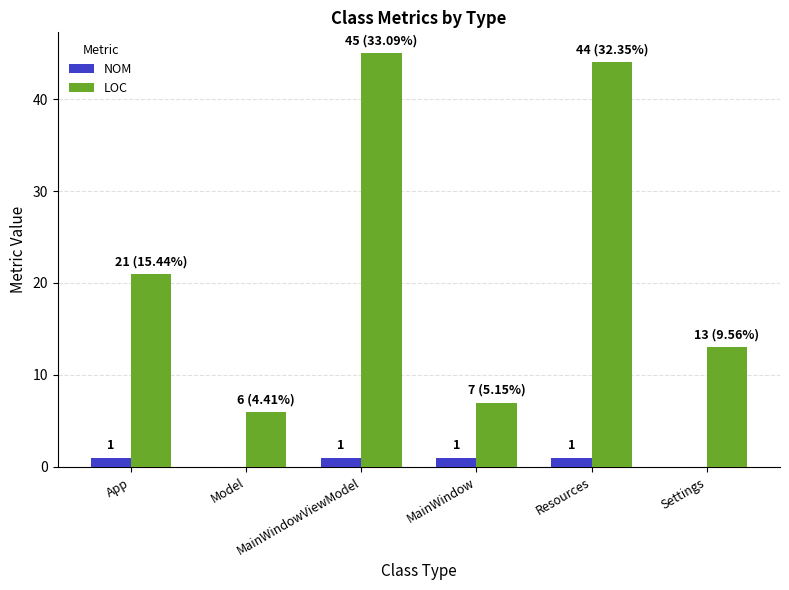

What is the greatest value displayed?

45